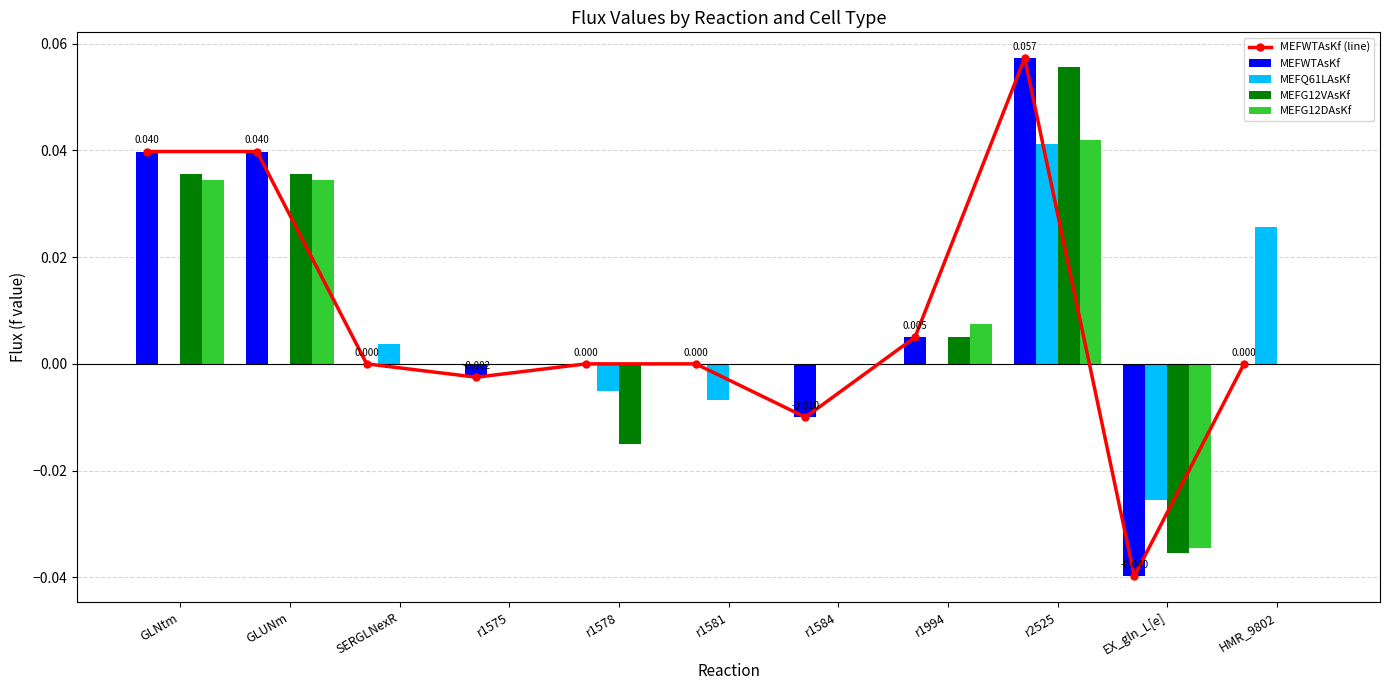

What is the label of the 8th bar from the right?

r1575